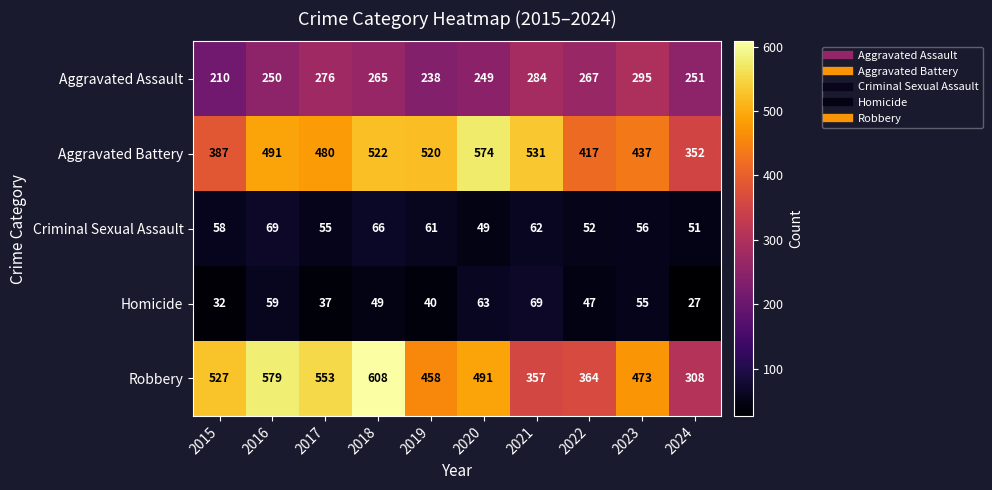

Rank the series at 2024 from highest to lowest value.

Aggravated Battery, Robbery, Aggravated Assault, Criminal Sexual Assault, Homicide